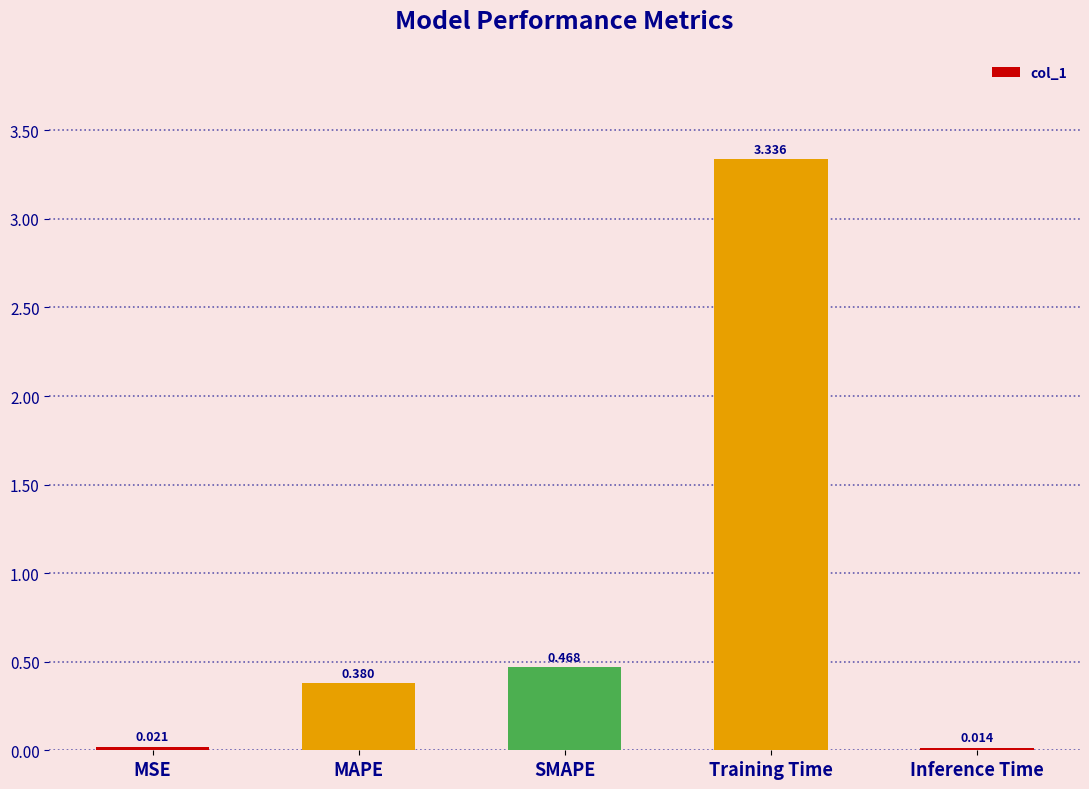

What is the label of the 5th bar from the right?

MSE